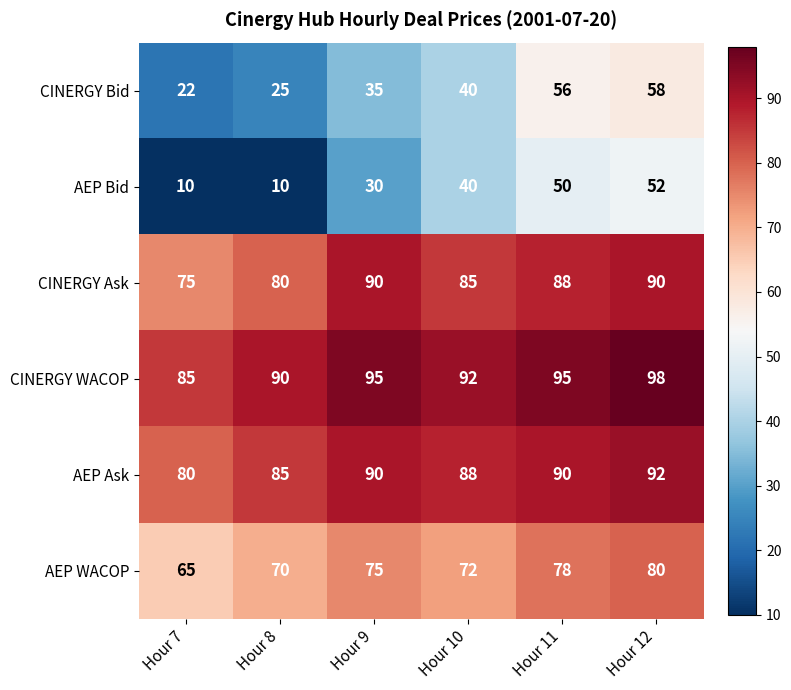

Which series has the largest total across all categories?

CINERGY WACOP